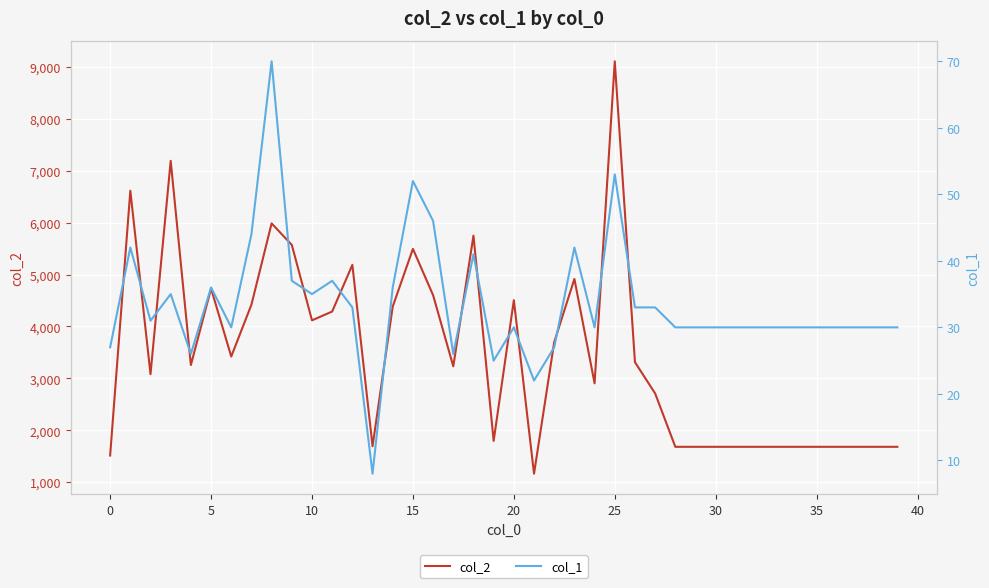

Between 25 and 26, which series saw the biggest shift?

col_2